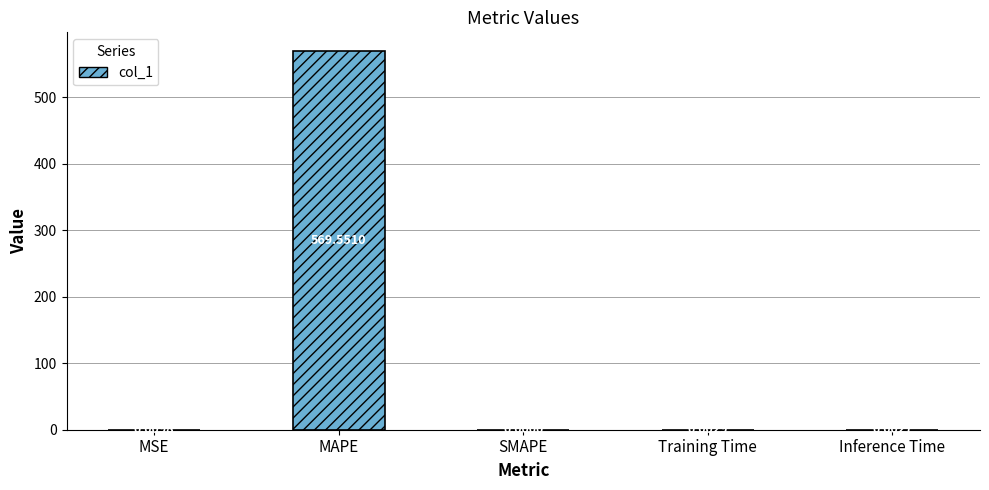

Count the number of values greater than 0.

4